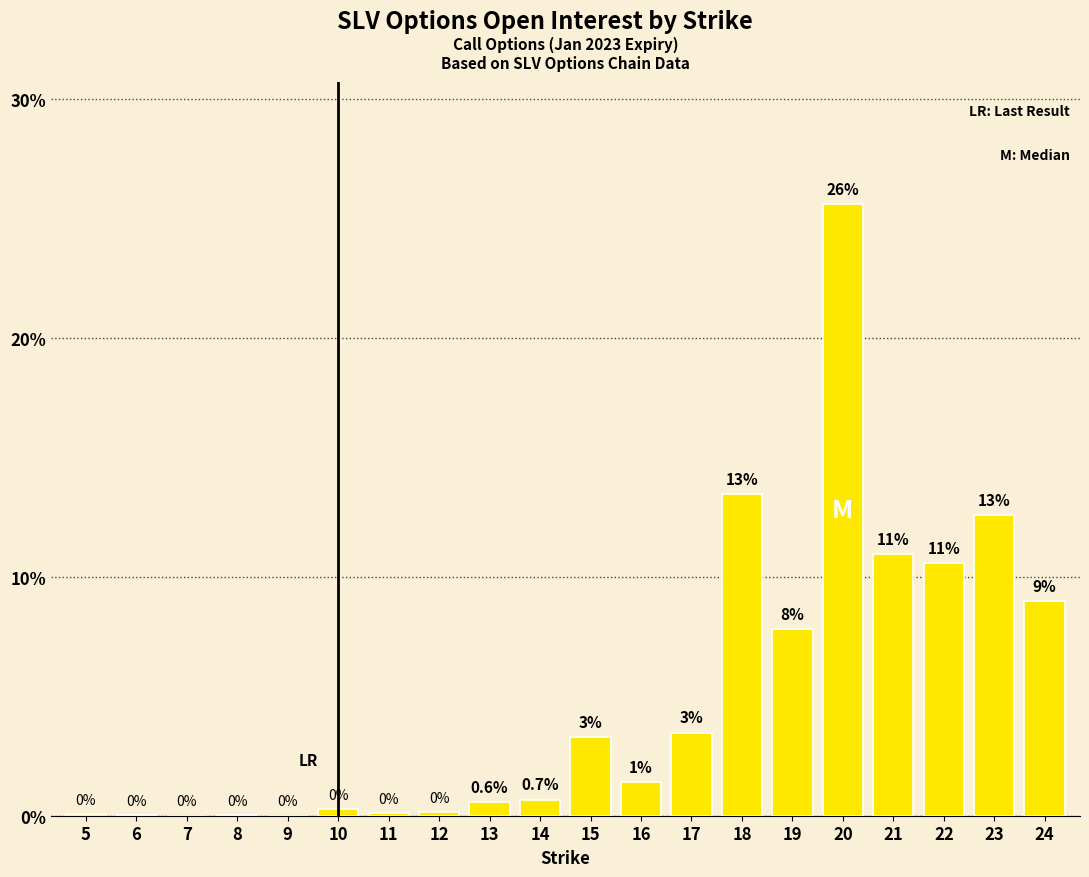

Are the bars horizontal?

No